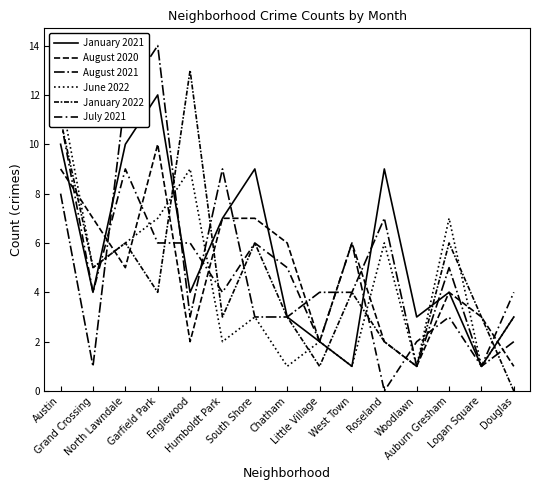

What position from the left is Humboldt Park?

6